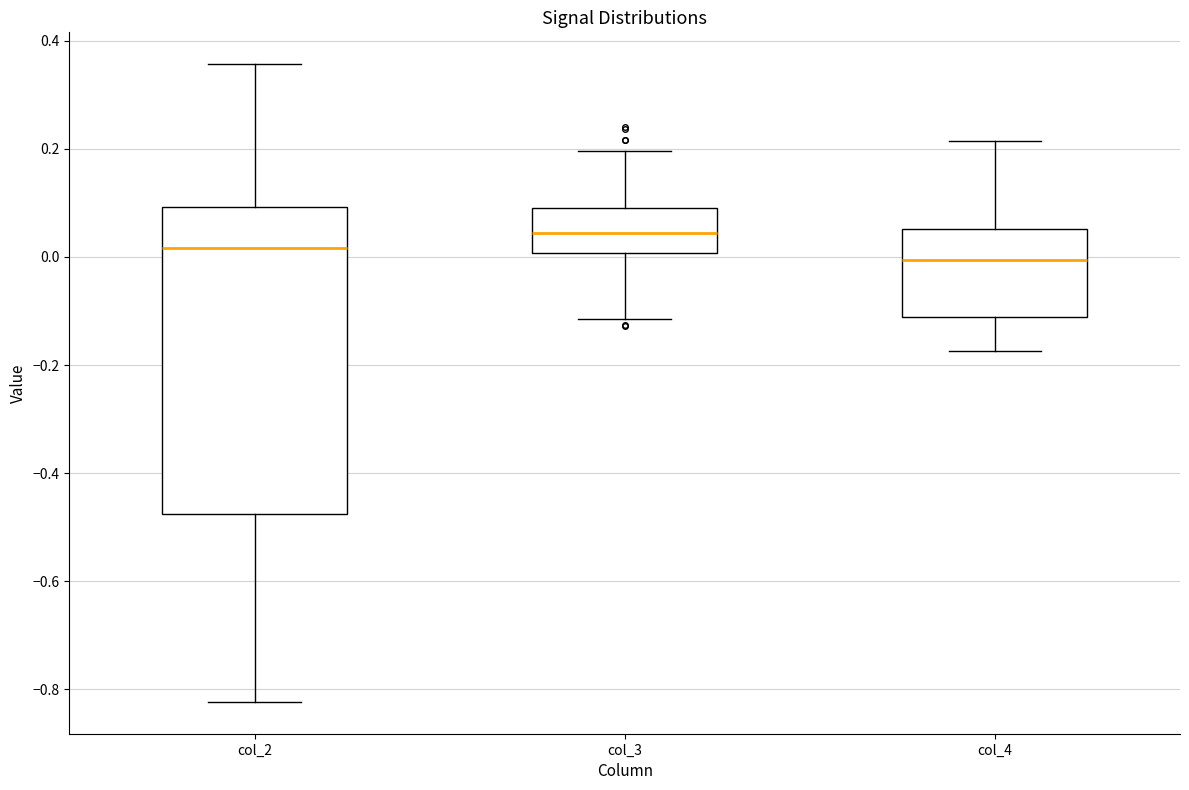

Reading left to right, read every box against the y-axis: the position of its median line, the range the box covers, and the ends of its whiskers. The values are not printed on the chart, so give them approximately, as read against the axis.

col_2: median 0.02, box -0.48 to 0.10, whiskers -0.82 to 0.36
col_3: median 0.04, box 0.00 to 0.10, whiskers -0.12 to 0.20
col_4: median 0.00, box -0.12 to 0.06, whiskers -0.18 to 0.22